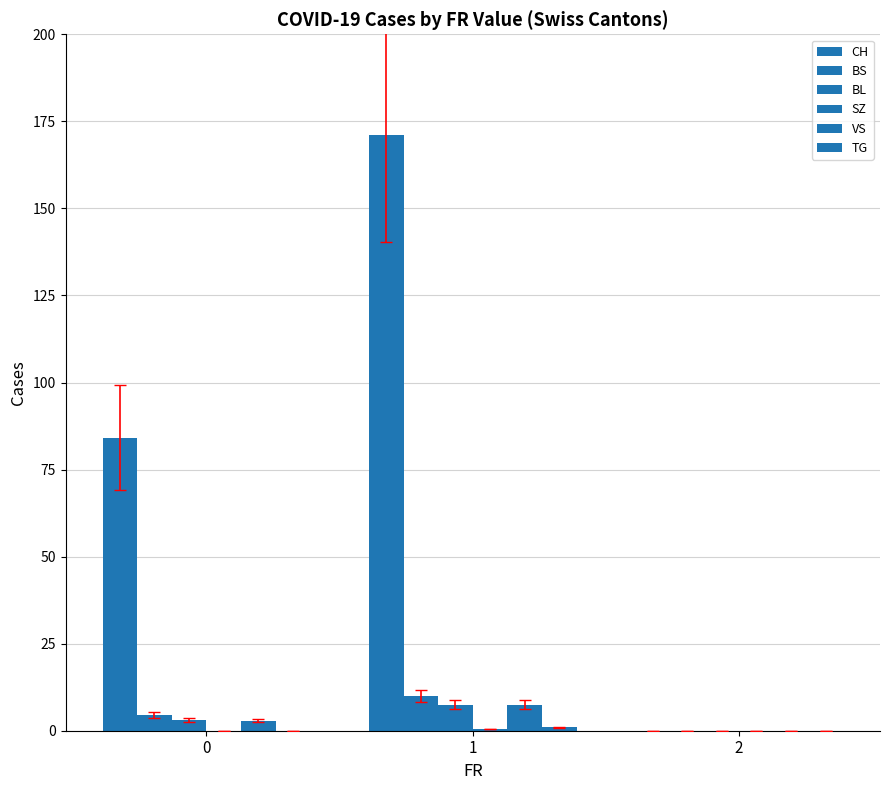

Are the bars horizontal?

No